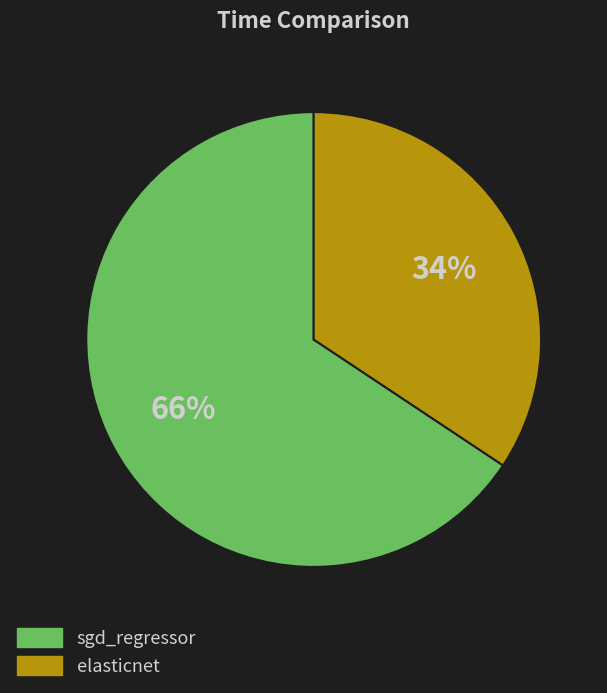

Do sgd_regressor and elasticnet together represent more than half of the pie?

Yes